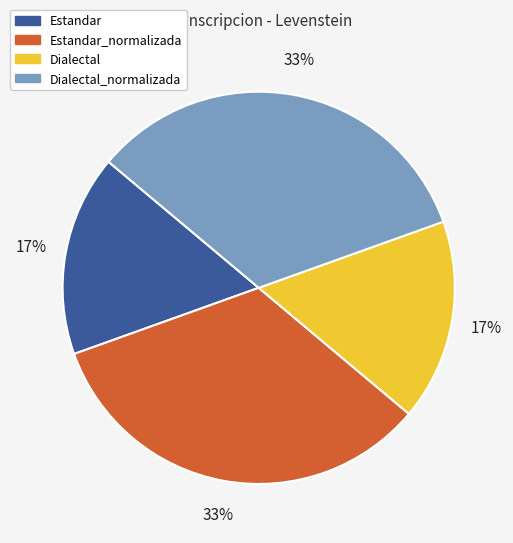

Between Dialectal_normalizada and Dialectal, which is larger?

Dialectal_normalizada